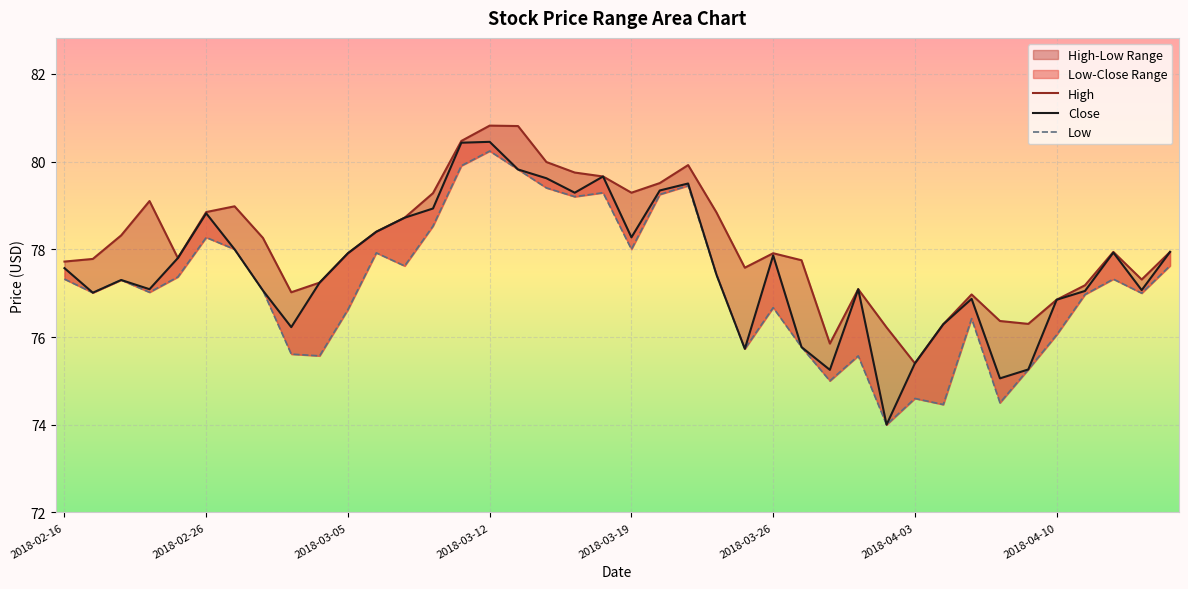

Which has a higher value, 14 or 26?

14